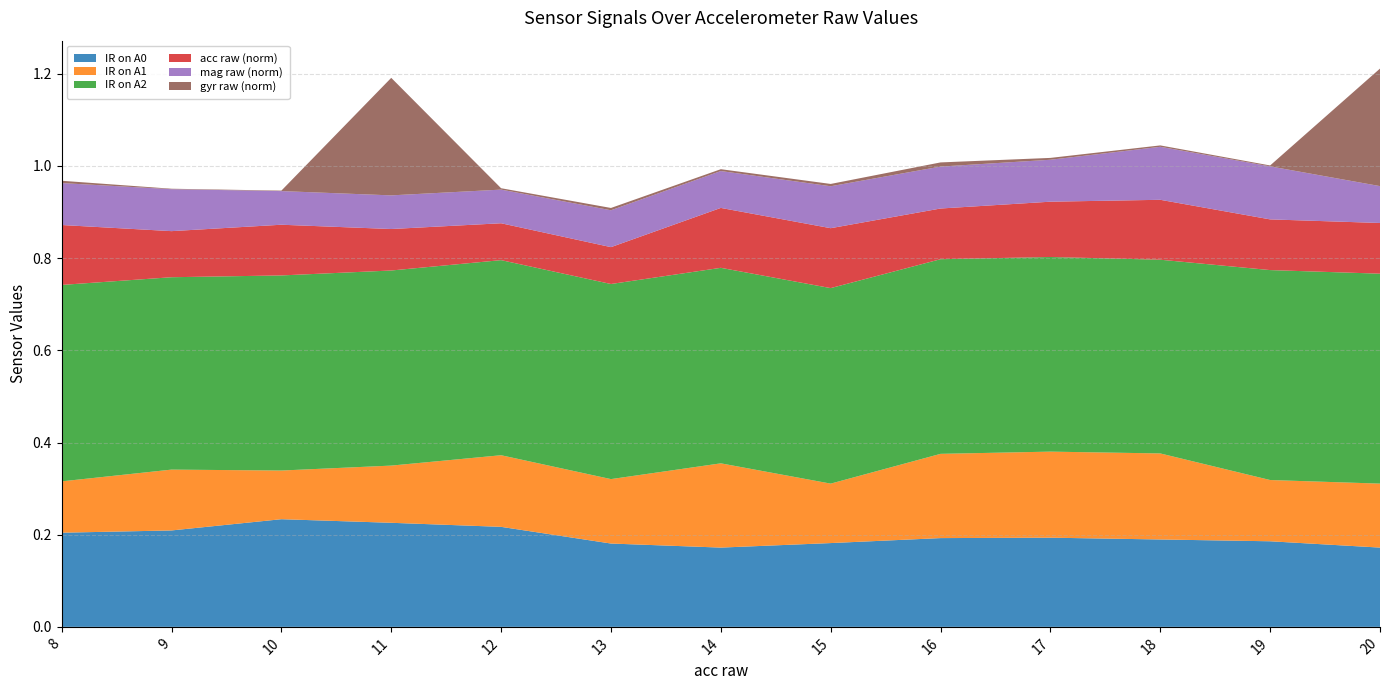

Reading left to right, extract all data points from this chart.

IR on A0: 8=0.2	9=0.2	10=0.2	11=0.2	12=0.2	13=0.2	14=0.2	15=0.2	16=0.2	17=0.2	18=0.2	19=0.2	20=0.2
IR on A1: 8=0.1	9=0.1	10=0.1	11=0.1	12=0.2	13=0.1	14=0.2	15=0.1	16=0.2	17=0.2	18=0.2	19=0.1	20=0.1
IR on A2: 8=0.4	9=0.4	10=0.4	11=0.4	12=0.4	13=0.4	14=0.4	15=0.4	16=0.4	17=0.4	18=0.4	19=0.5	20=0.5
acc raw (norm): 8=0.1	9=0.1	10=0.1	11=0.1	12=0.1	13=0.1	14=0.1	15=0.1	16=0.1	17=0.1	18=0.1	19=0.1	20=0.1
mag raw (norm): 8=0.1	9=0.1	10=0.1	11=0.1	12=0.1	13=0.1	14=0.1	15=0.1	16=0.1	17=0.1	18=0.1	19=0.1	20=0.1
gyr raw (norm): 8=0.0	9=0.0	10=0.0	11=0.3	12=0.0	13=0.0	14=0.0	15=0.0	16=0.0	17=0.0	18=0.0	19=0.0	20=0.3